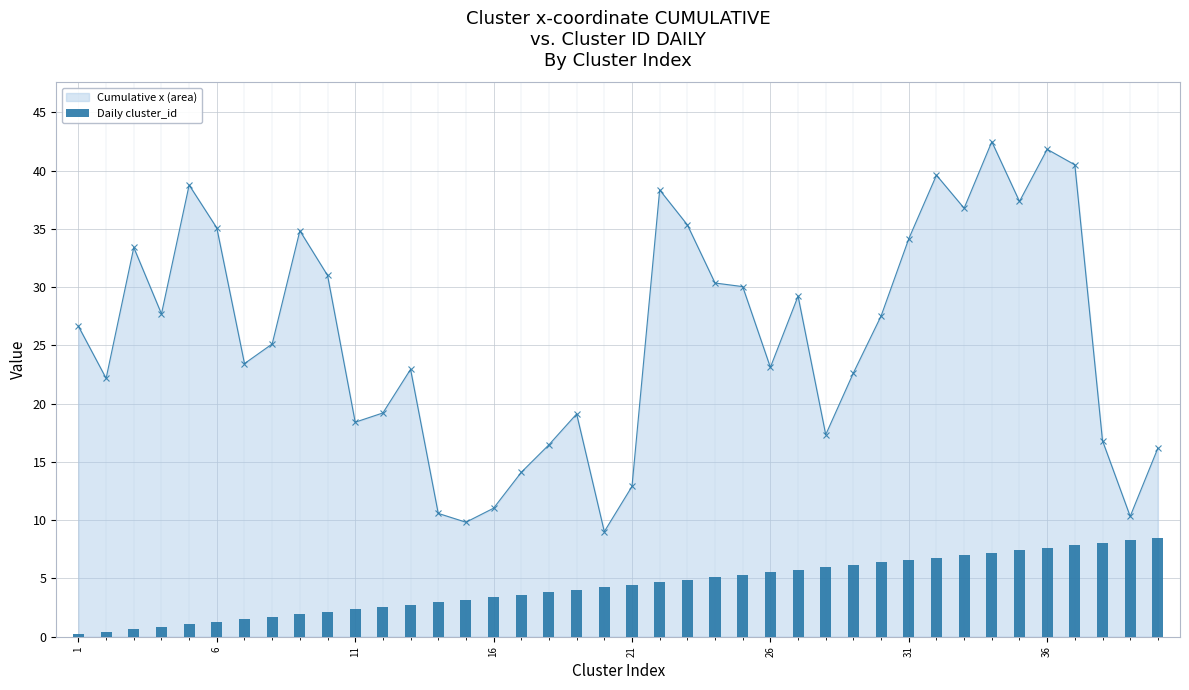

Count the number of categories in the chart.

40